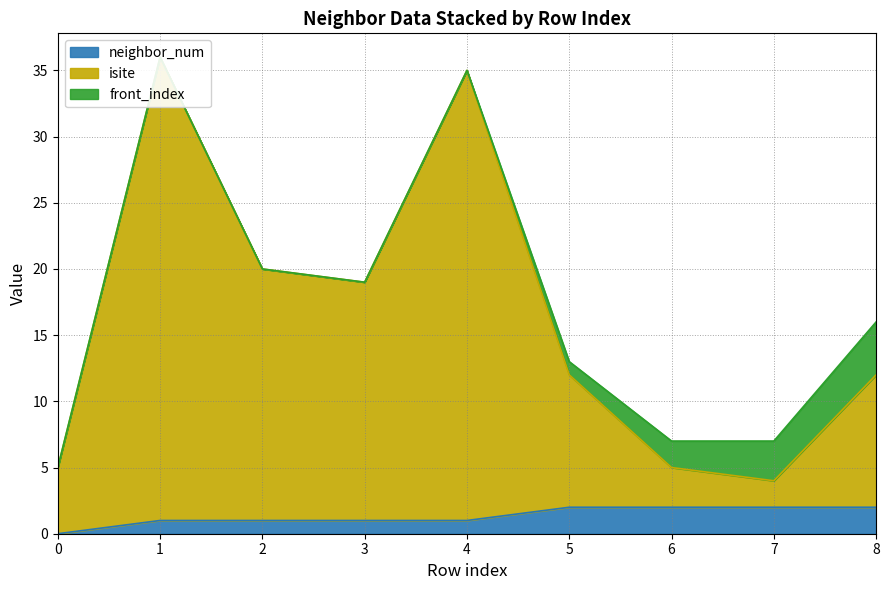

What is the sum of the neighbor_num values at 8 and 4?

3